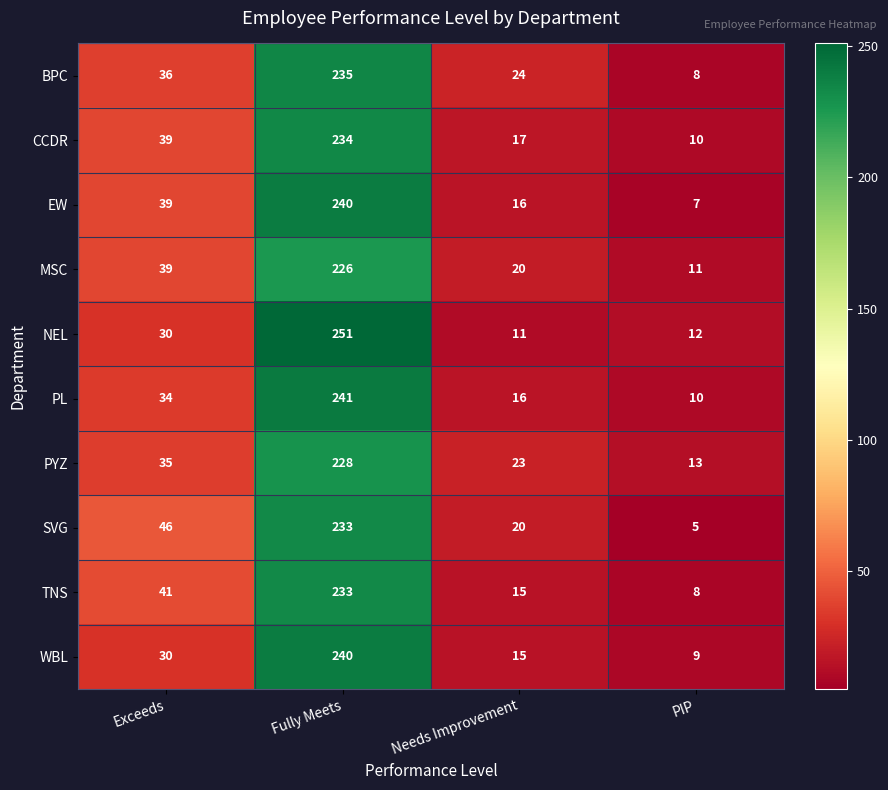

The PL series shows 390 at Fully Meets. True or false?

False